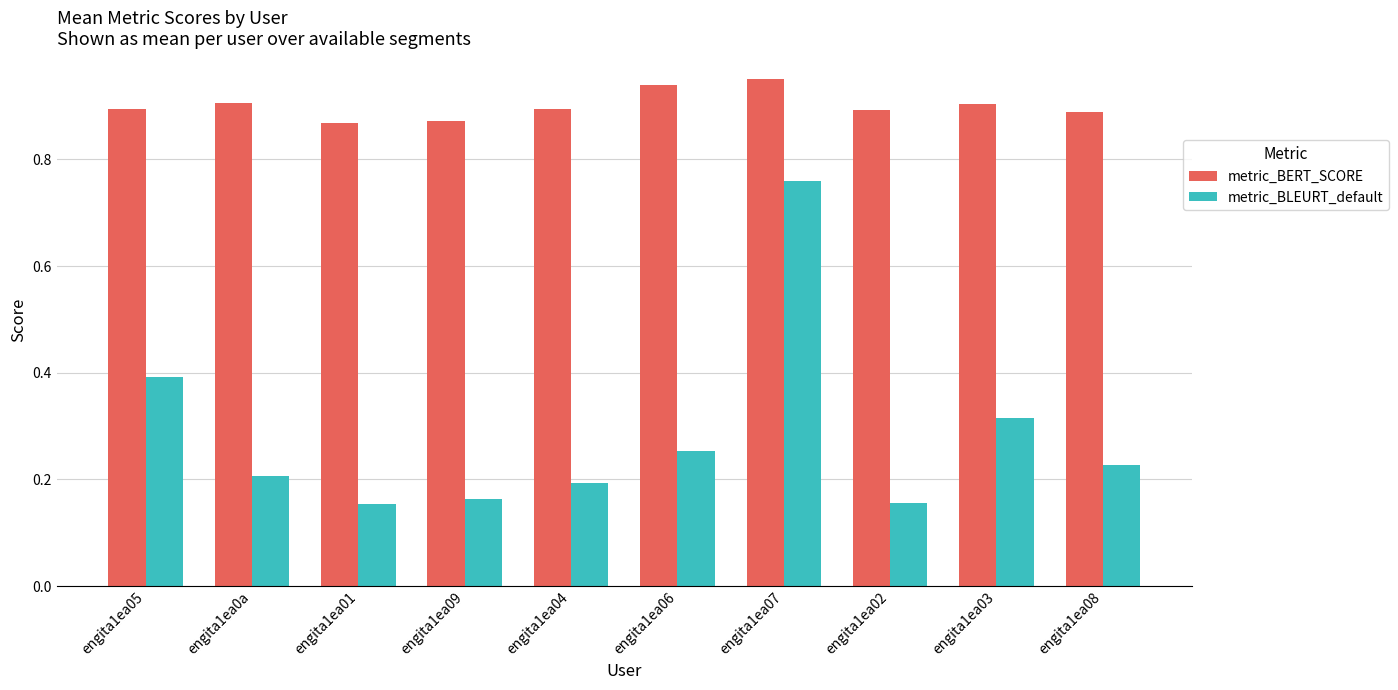

Is it true that metric_BLEURT_default equals 0.2 at engita1ea08?

True